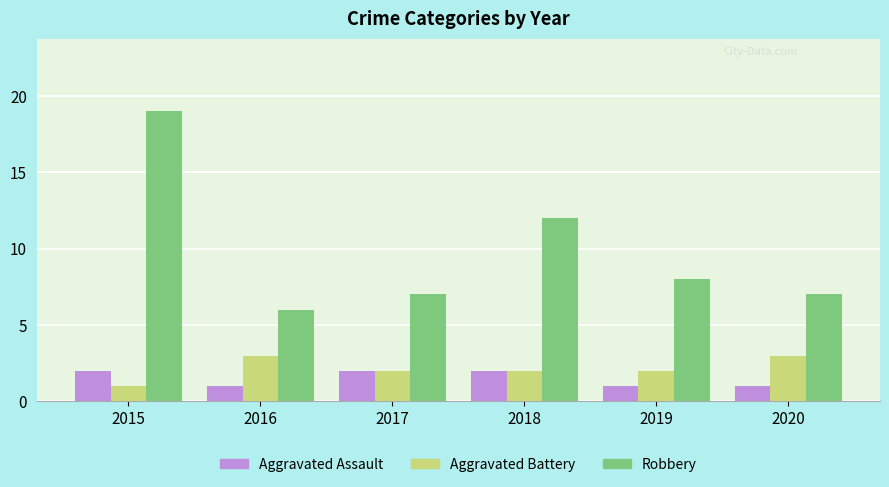

Is the value of Aggravated Battery at 2017 greater than the value of Robbery at 2018?

No